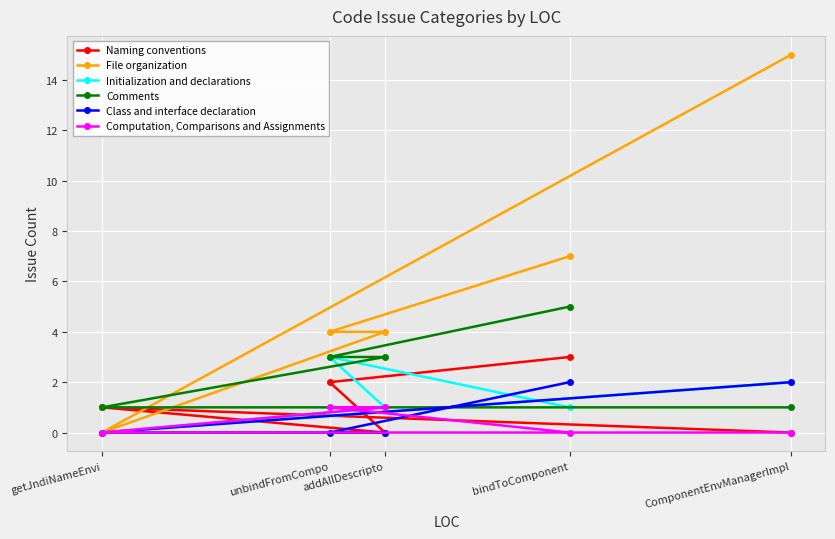

Which series has the largest total across all categories?

File organization